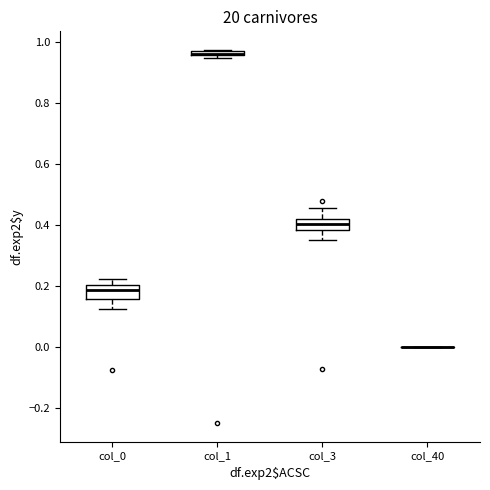

Where does the lower whisker of the box for col_3 end on the y-axis? The values are not printed on the chart, so give them approximately, as read against the axis.

0.36